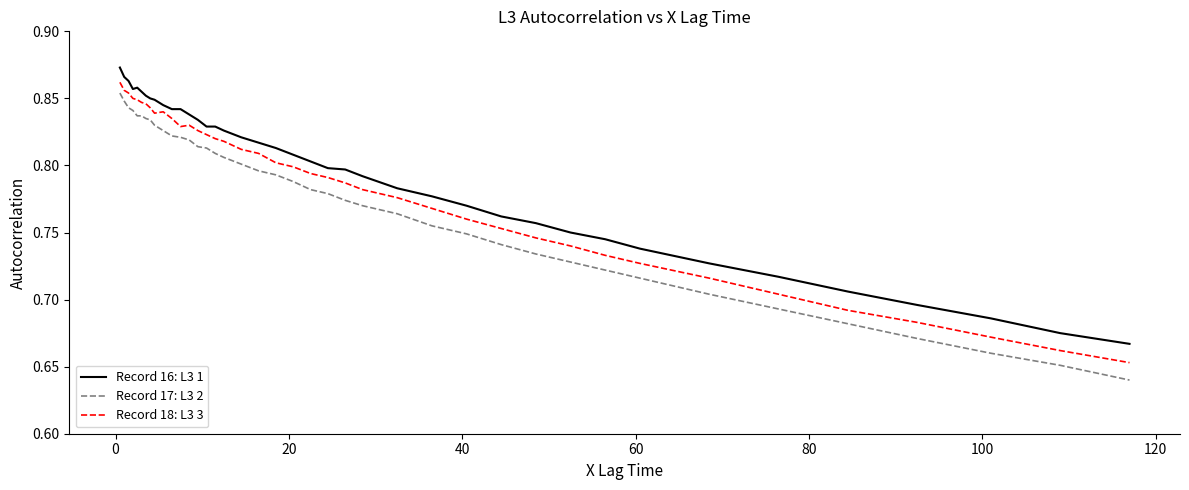

List the series in order of their overall mean, highest first.

Record 16: L3 1, Record 18: L3 3, Record 17: L3 2